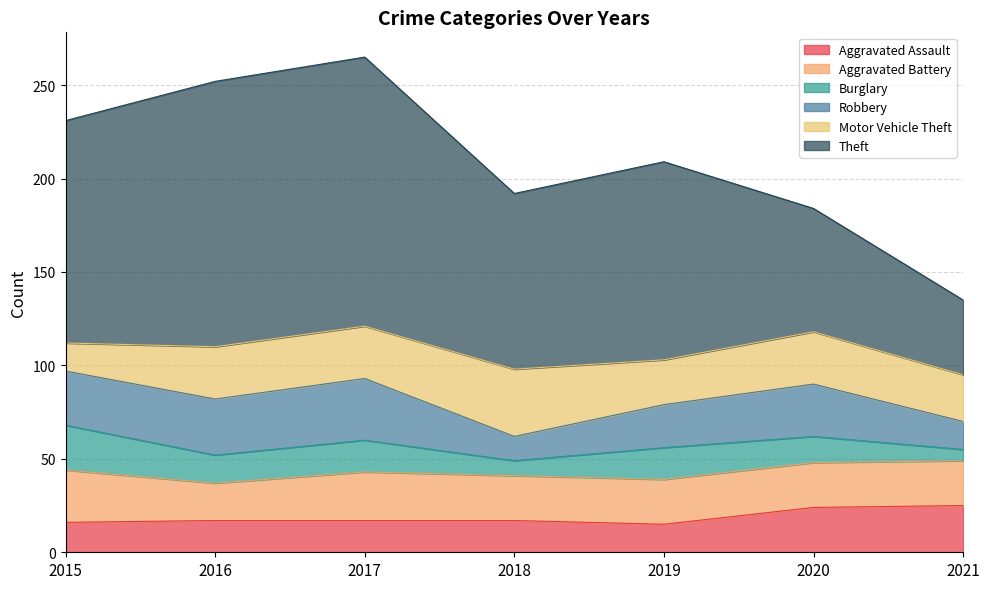

Does the chart have visible grid lines?

Yes